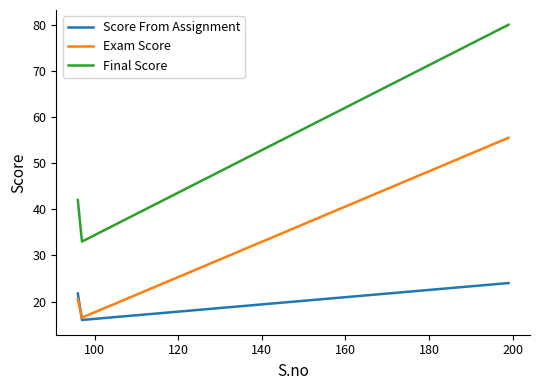

Which series has the widest spread of values?

Final Score